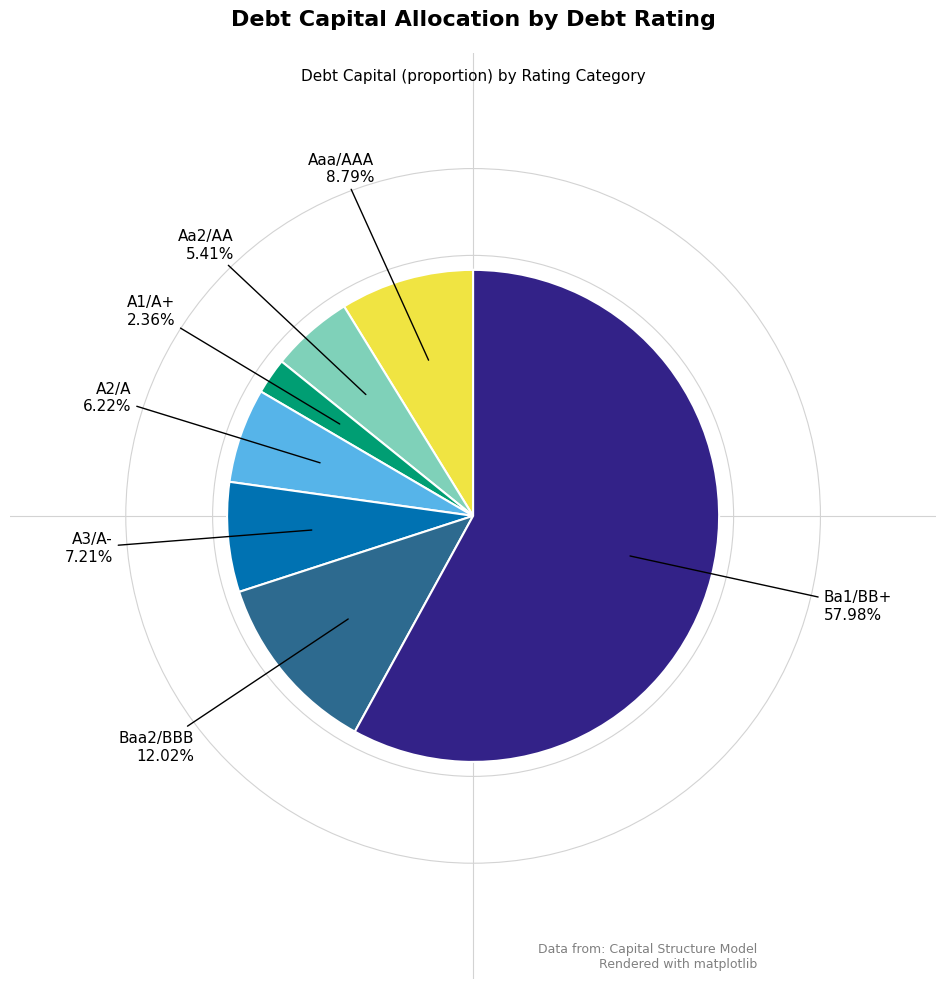

Is there a majority slice in this chart?

Yes